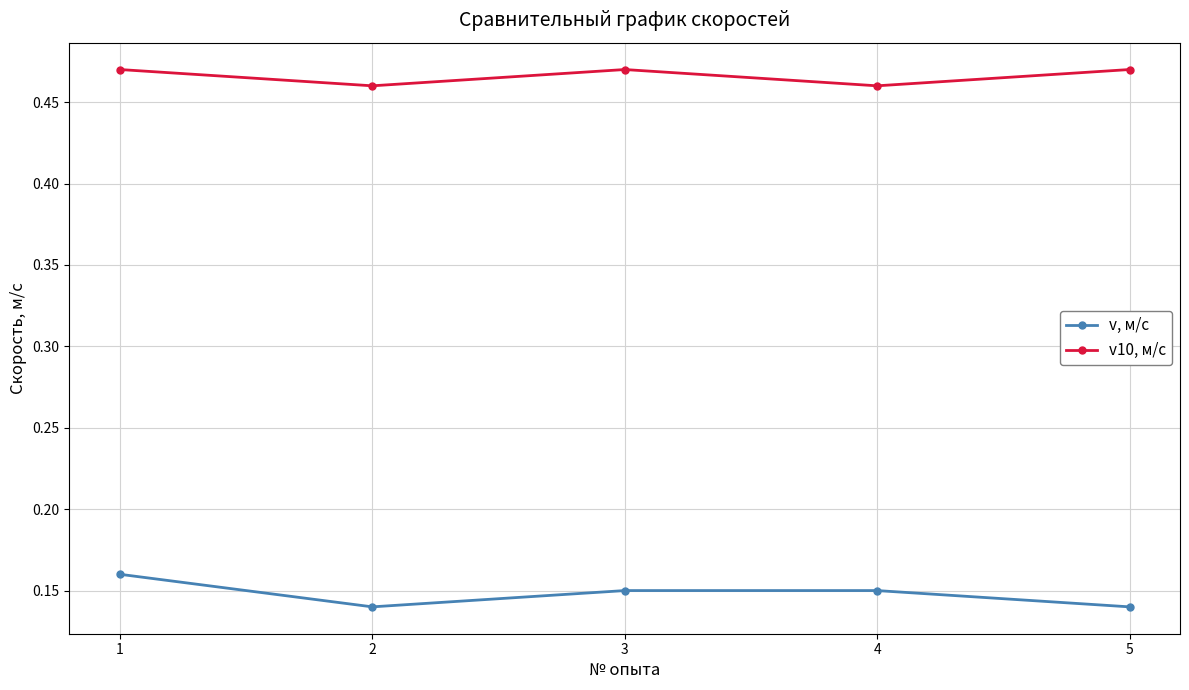

Is it true that v10, м/с equals 0.7 at 4?

False